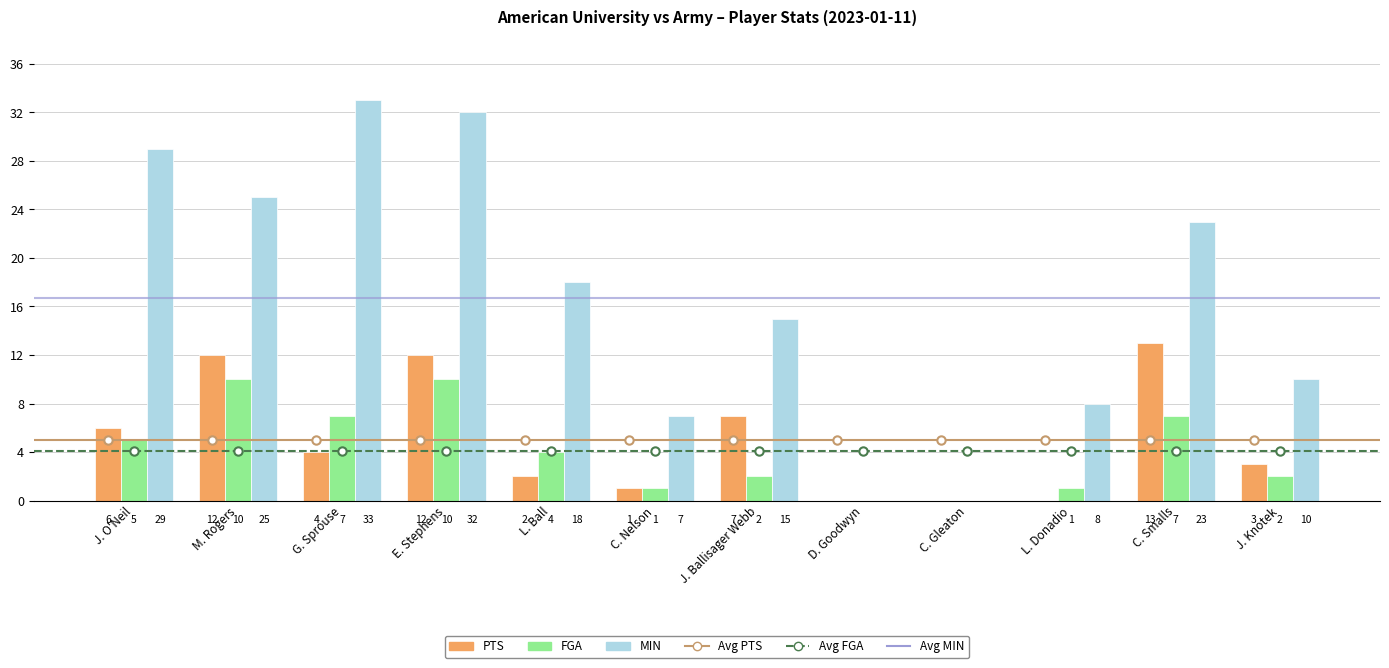

What is the highest value of the PTS series?

13